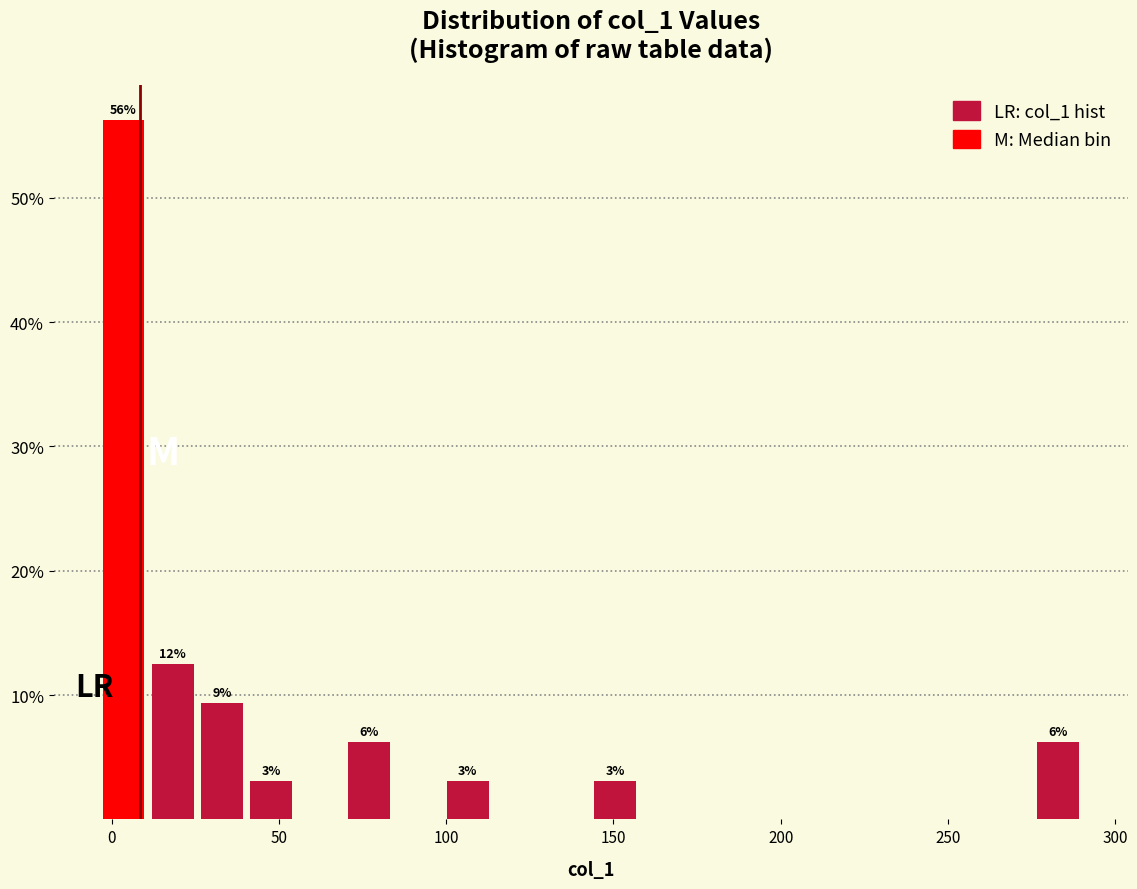

Around what value on the x-axis is the tallest bar? Give the approximate position of its centre, as read against the axis.

5